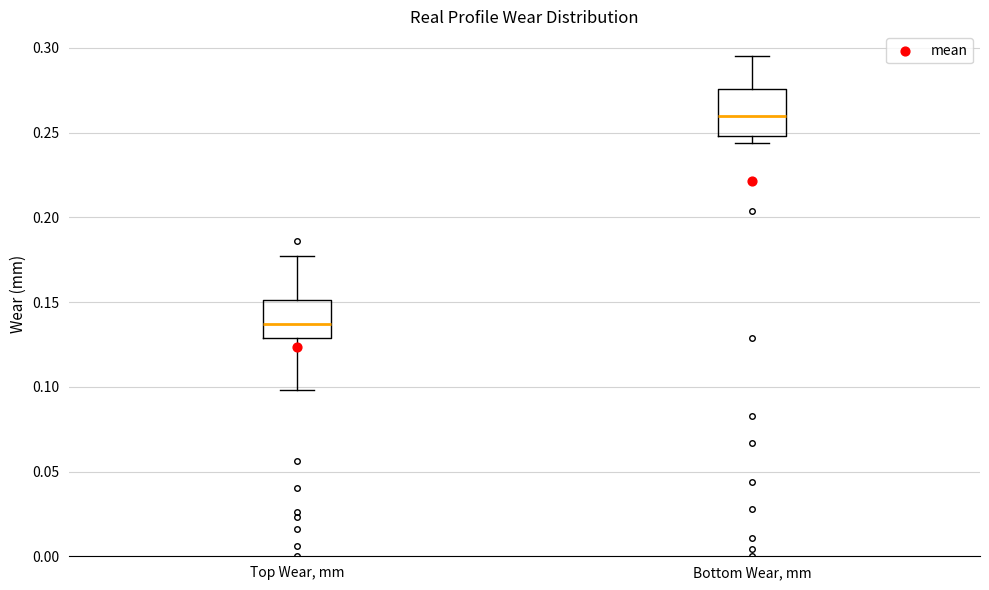

Reading left to right, read every box against the y-axis: the position of its median line, the range the box covers, and the ends of its whiskers. The values are not printed on the chart, so give them approximately, as read against the axis.

Top Wear, mm: median 0.135, box 0.130 to 0.150, whiskers 0.100 to 0.175
Bottom Wear, mm: median 0.260, box 0.250 to 0.275, whiskers 0.245 to 0.295